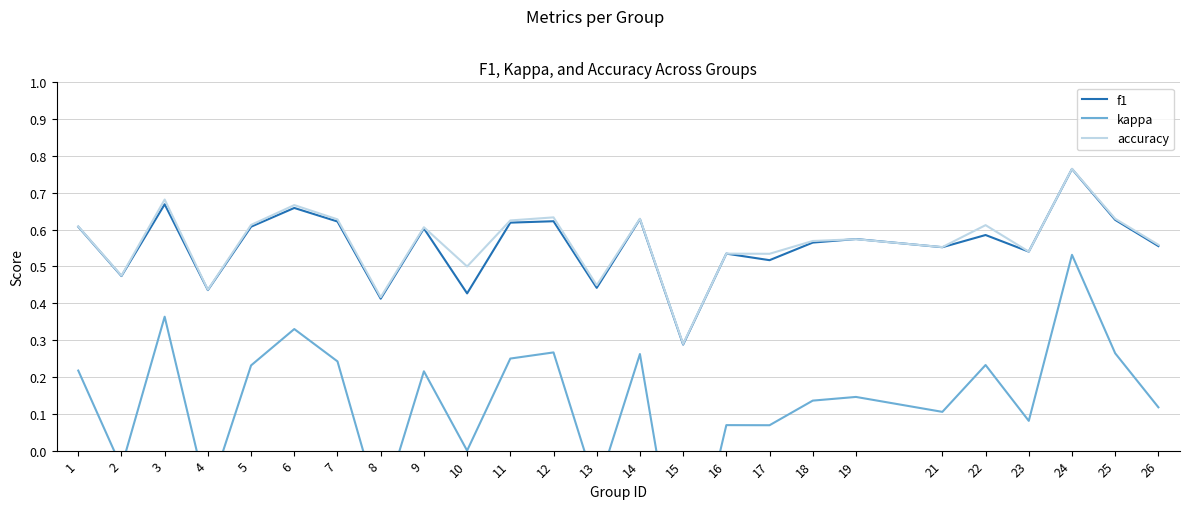

How many interior local peaks does the f1 series have?

9